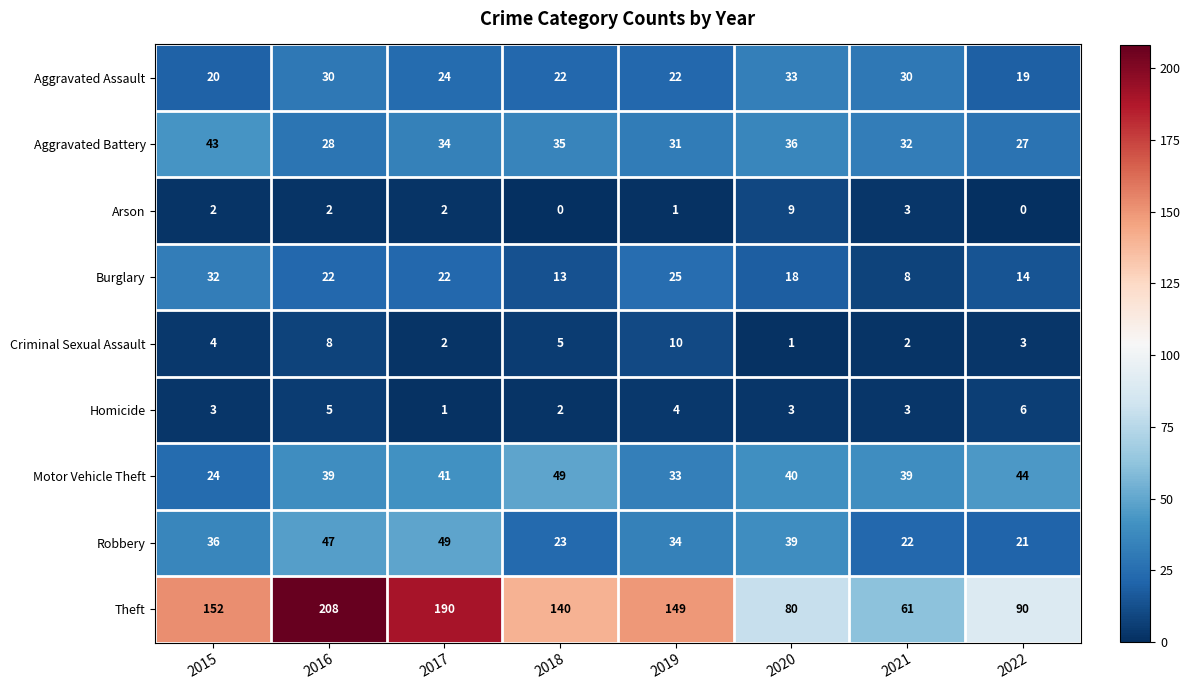

At how many categories does at least one series exceed 201?

1